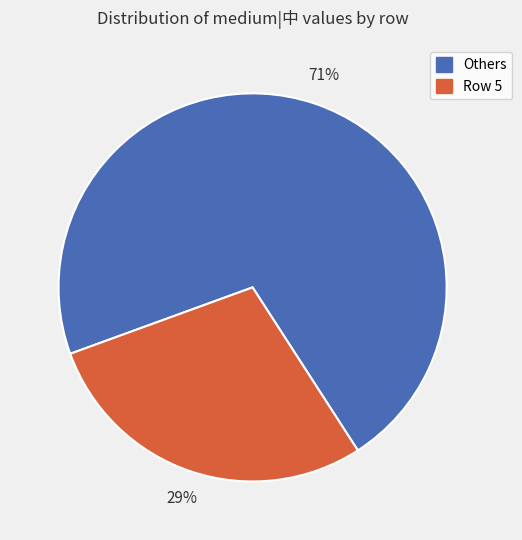

Is there any slice that represents more than half of the pie?

Yes